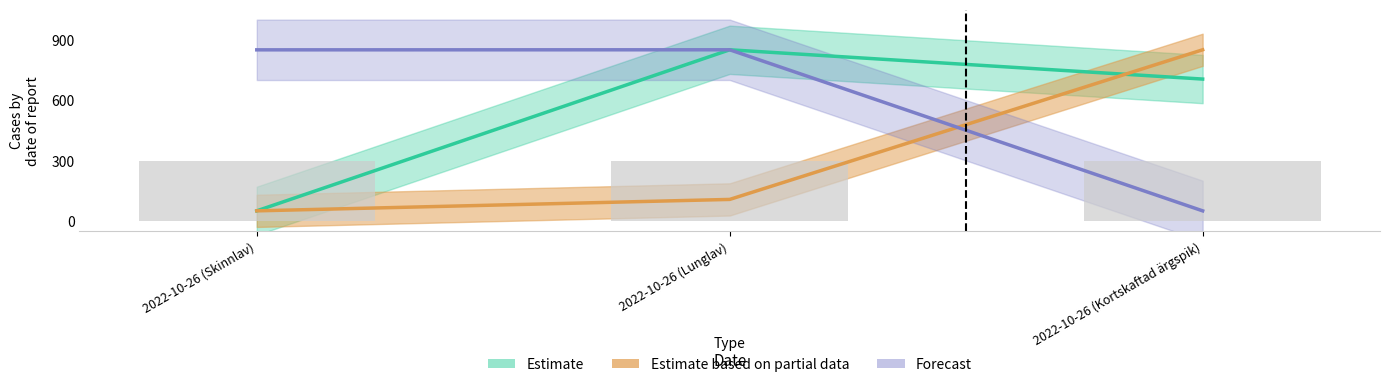

At how many categories does at least one series exceed 317?

3